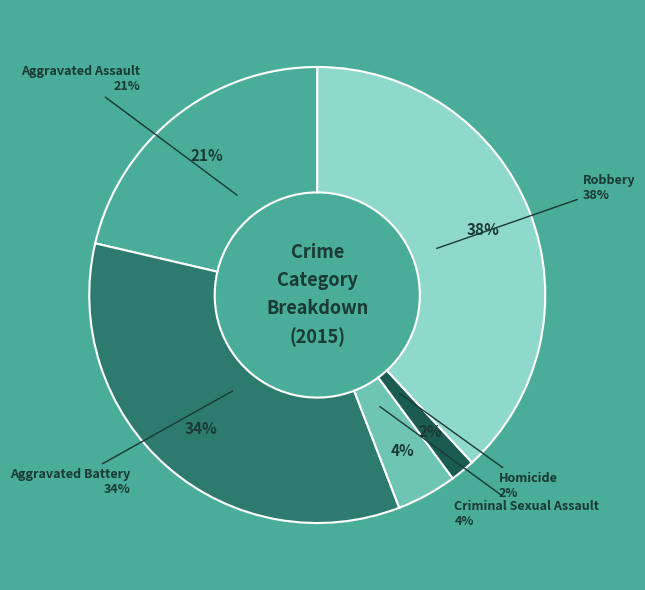

What percentage is the Aggravated Battery slice, to the nearest percent?

34%